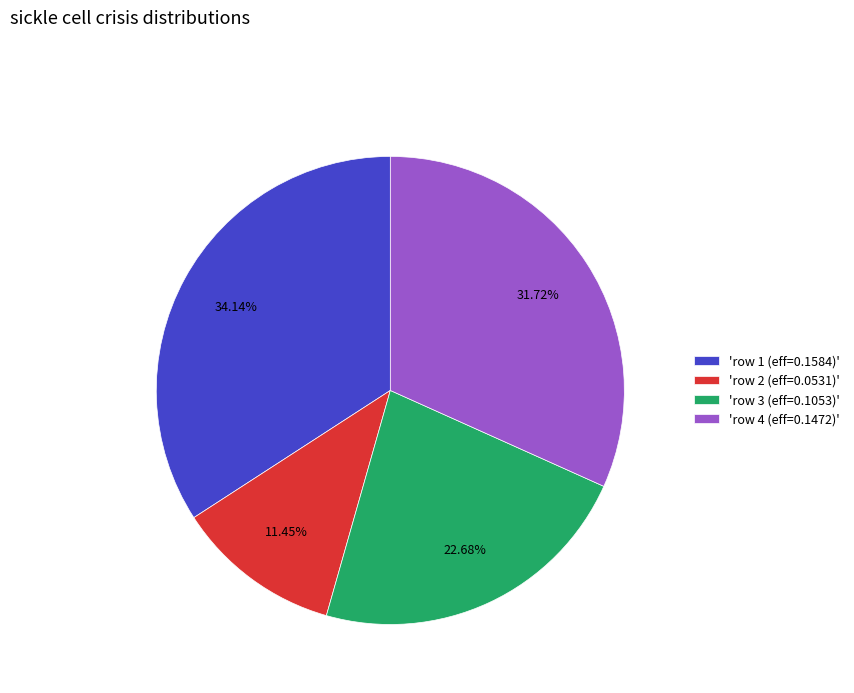

Does any single category account for the majority?

No